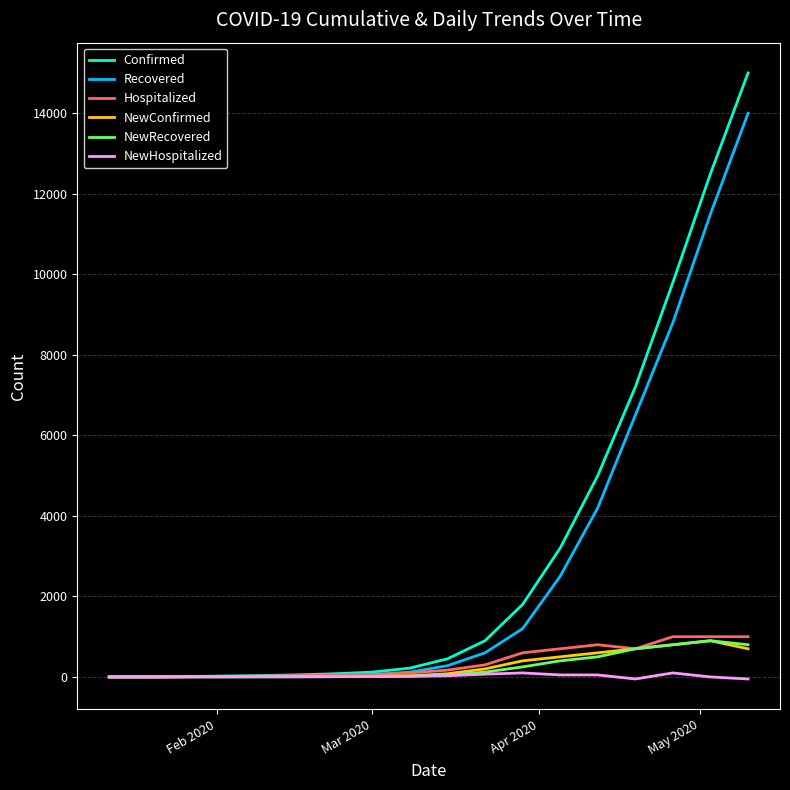

Which series has the widest spread of values?

Confirmed